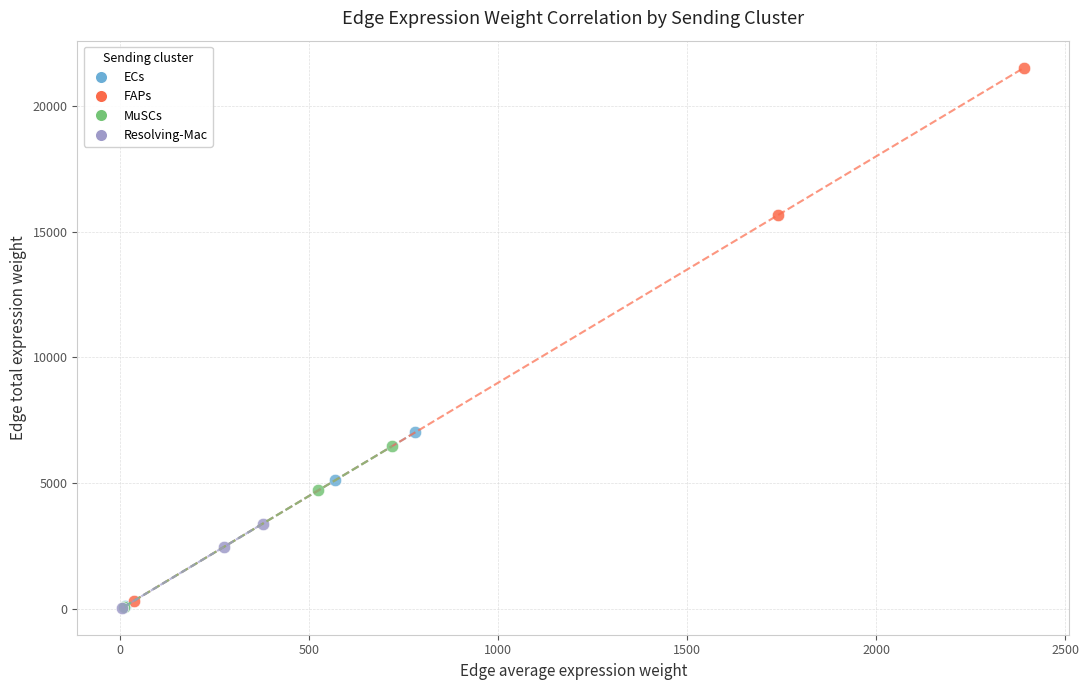

Which series contains the highest Y value?

FAPs